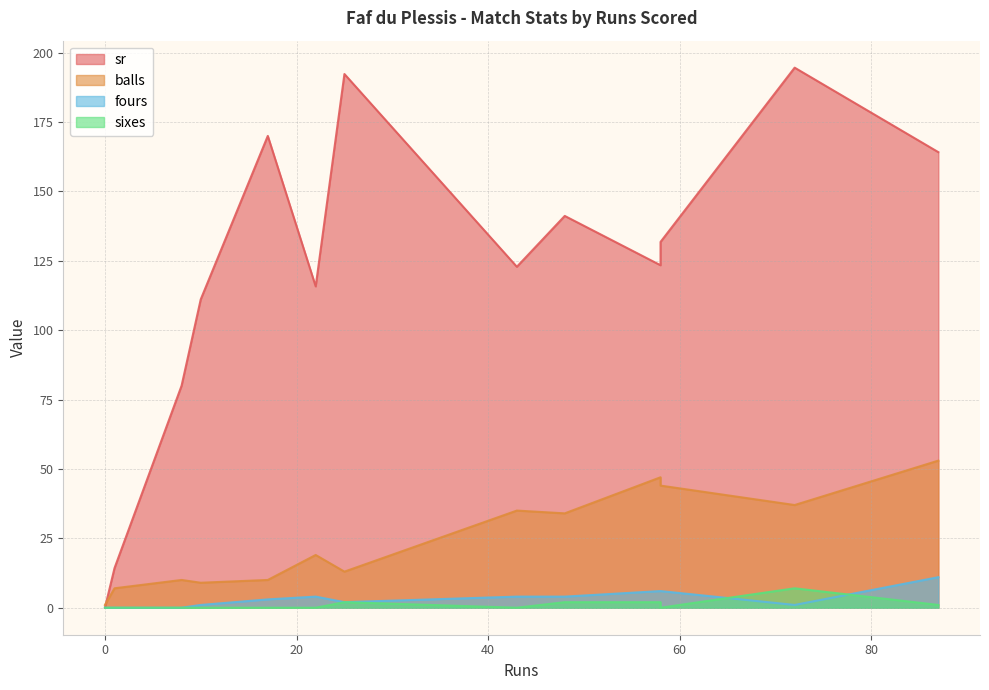

Is it true that sixes equals 1.2 at 48?

False